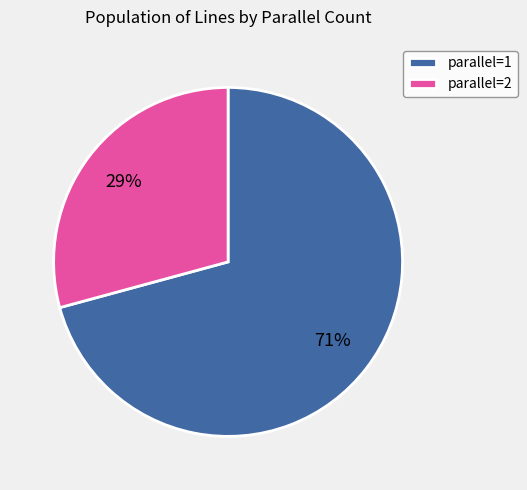

Which category has the smallest portion of the pie?

parallel=2